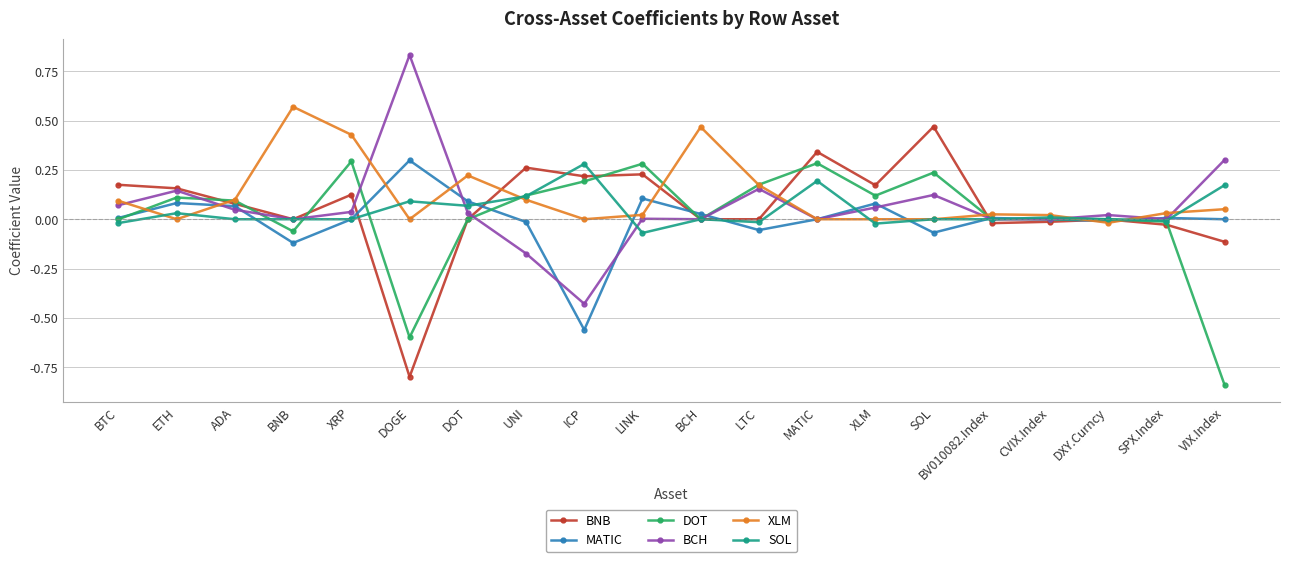

At which category does the chart reach its peak across all series?

DOGE